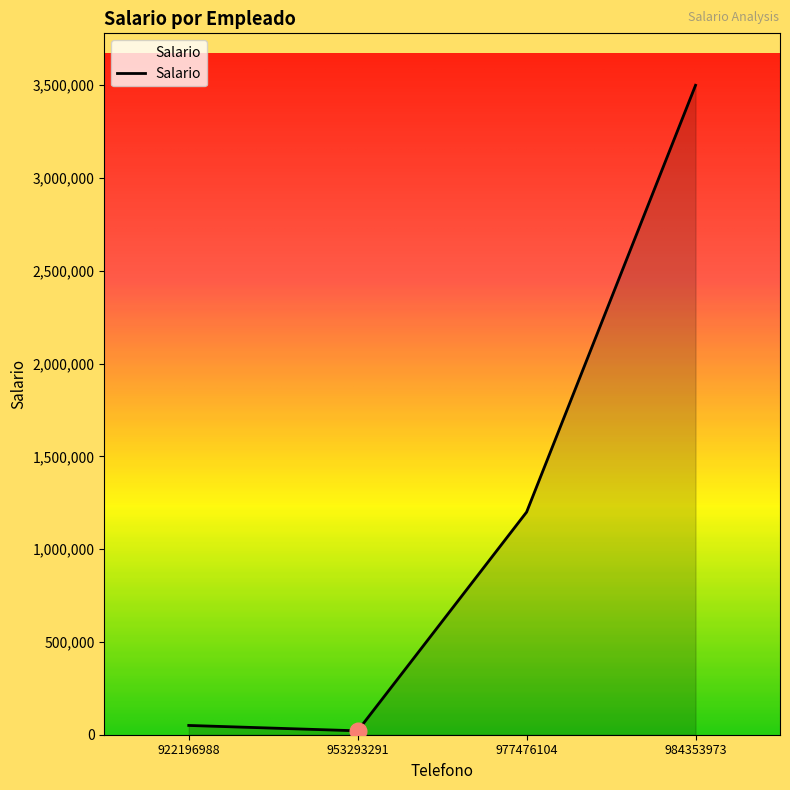

What is the difference between the maximum and minimum values?

3479000